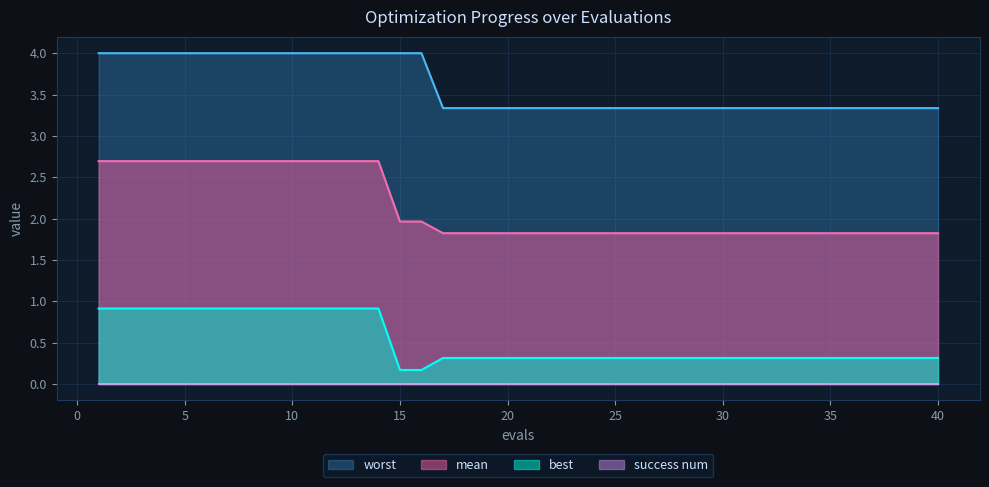

What is the value of the best point at the 29th from the left?

0.3